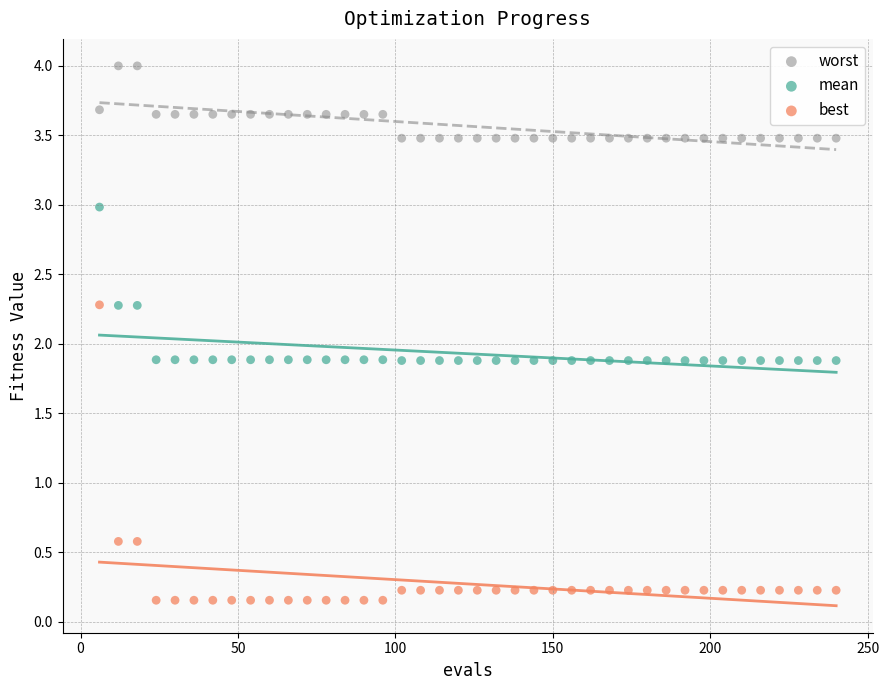

What are all the series names shown in the legend?

worst, mean, best